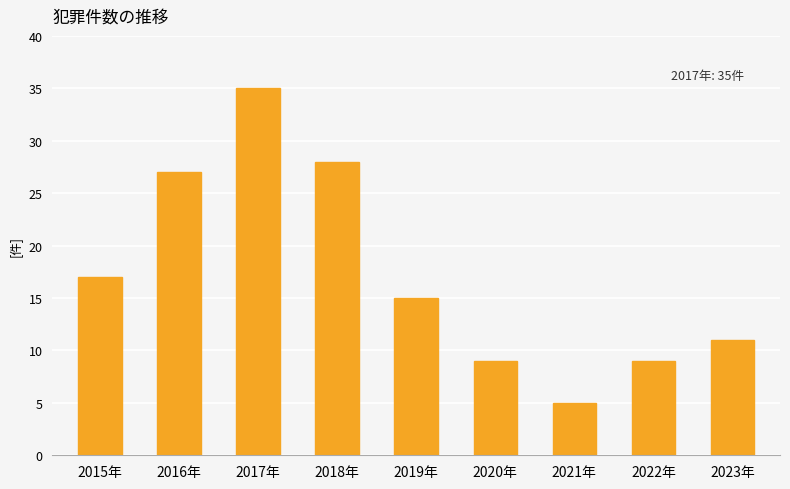

Does the chart contain any negative values?

No